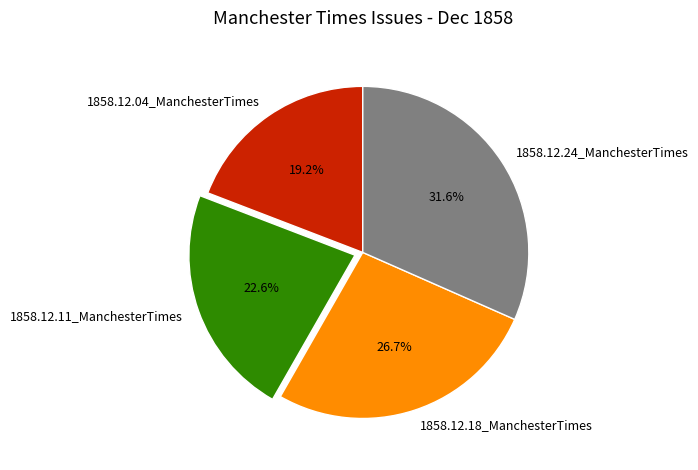

What percentage is the 1858.12.04_ManchesterTimes slice, to the nearest percent?

19%